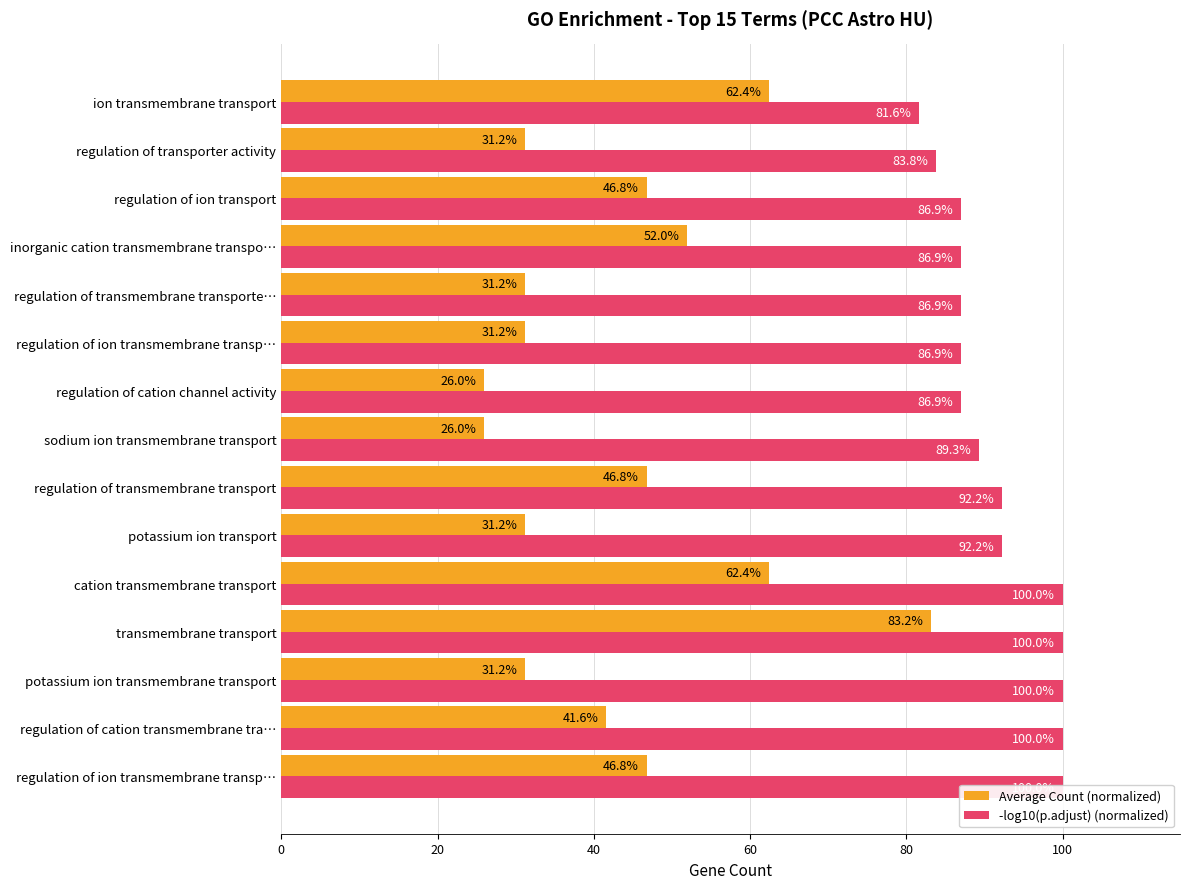

Reading left to right, transcribe all the data shown in this chart.

Average Count (normalized): 46.8	41.6	31.2	83.2	62.4	31.2	46.8	26.0	26.0	31.2	31.2	52.0	46.8	31.2	62.4
-log10(p.adjust) (normalized): 100.0	100.0	100.0	100.0	100.0	92.2	92.2	89.3	86.9	86.9	86.9	86.9	86.9	83.8	81.6